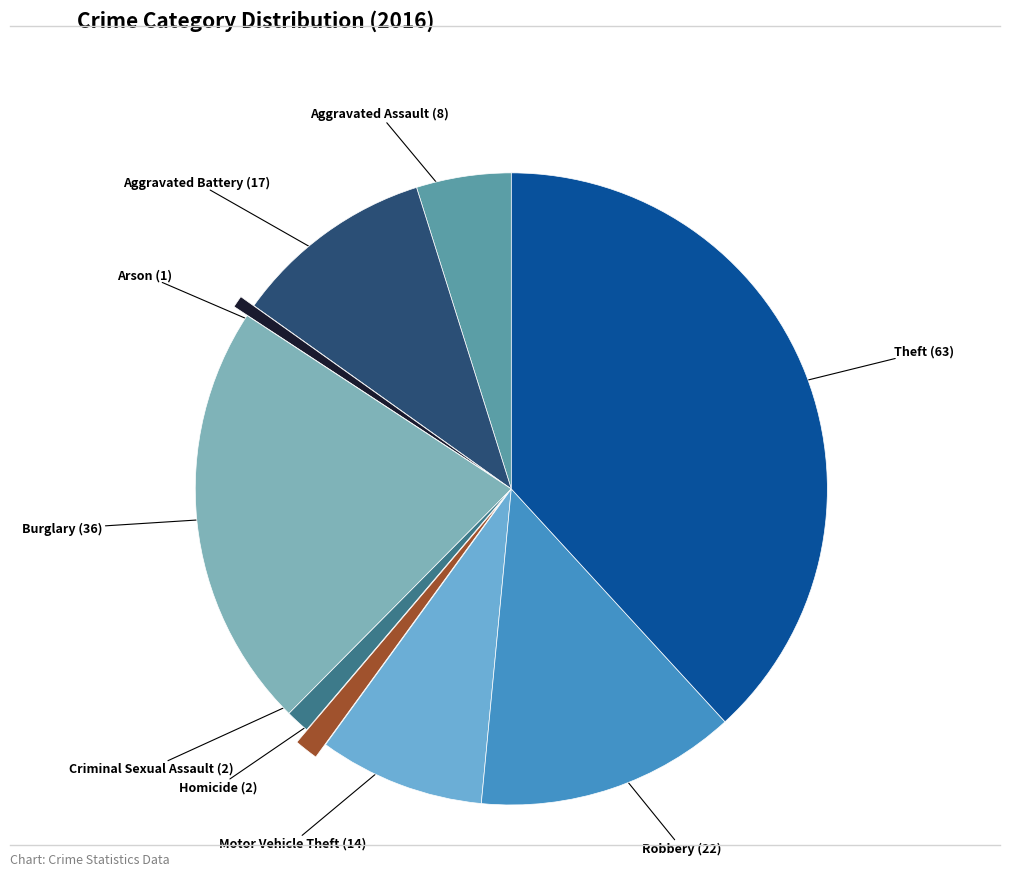

Do Burglary and Criminal Sexual Assault together represent more than half of the pie?

No